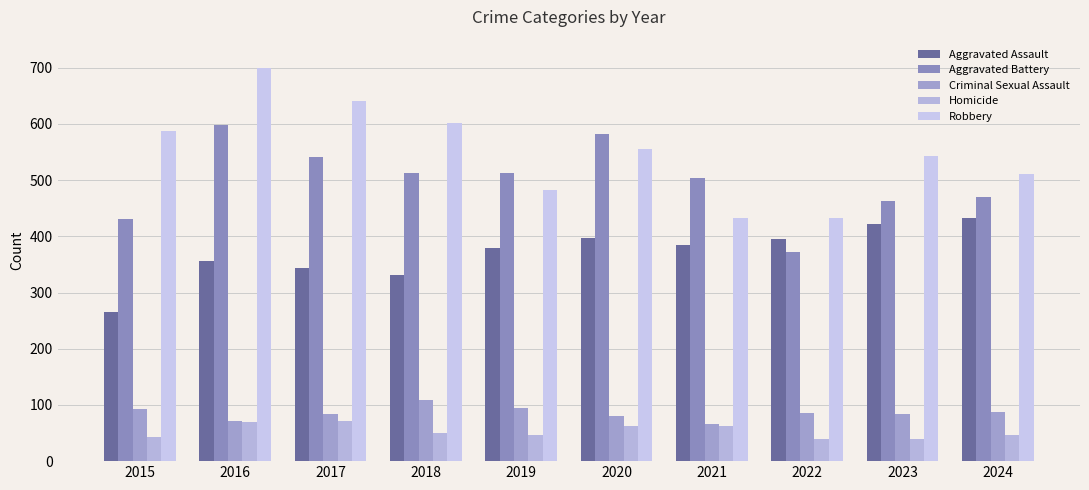

Are the bars horizontal?

No